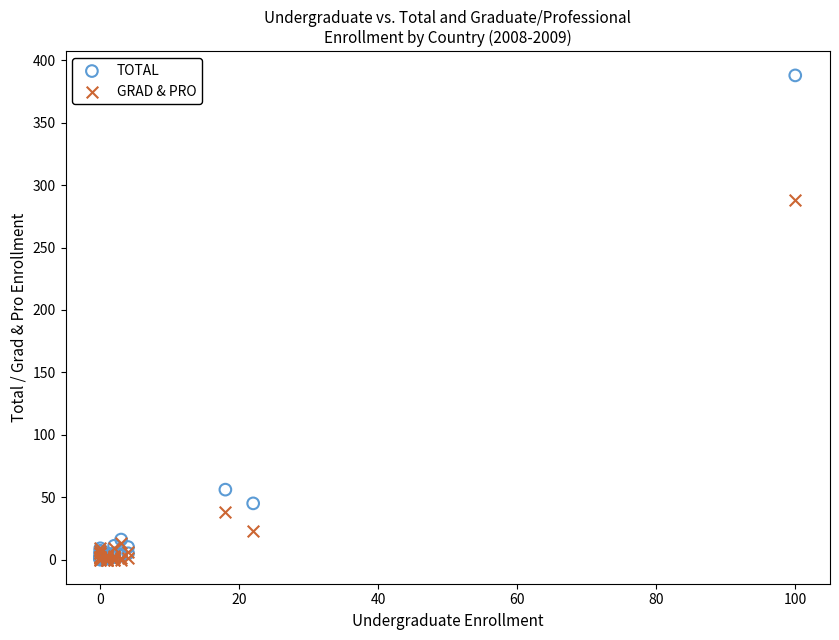

Which series reaches the maximum Y coordinate?

TOTAL